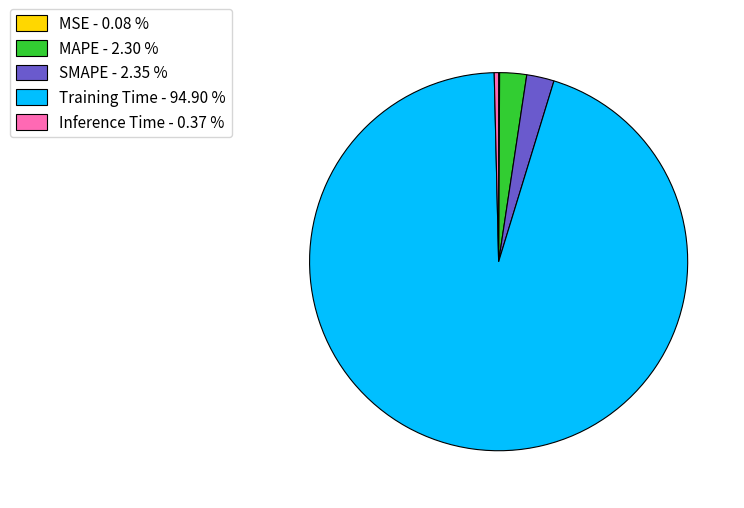

Which slice is the largest?

Training Time